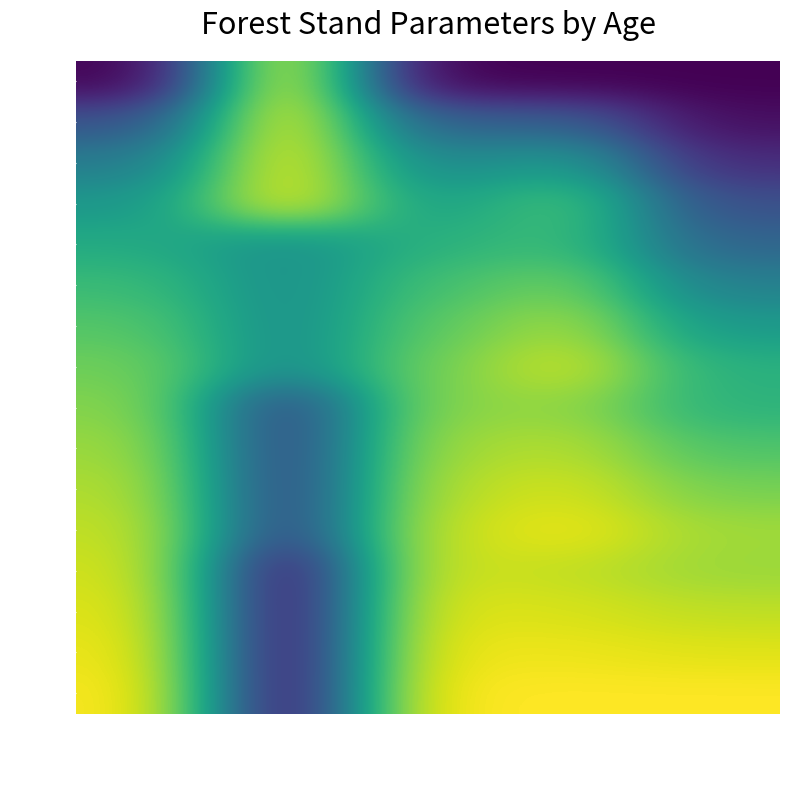

Which category has the highest value across all series?

V (m3/ha)